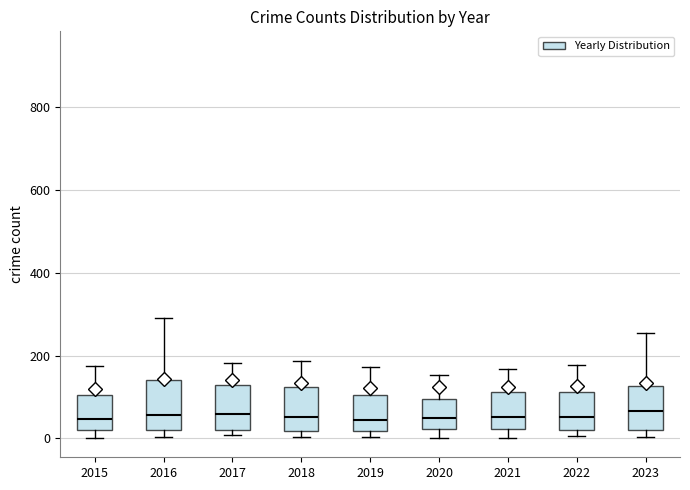

Reading left to right, transcribe this box plot: for each box, give where its median line is, the range the box spans, and where its two whiskers end, as read against the y-axis. The values are not printed on the chart, so give them approximately, as read against the axis.

2015: median 40, box 20 to 100, whiskers 0 to 180
2016: median 60, box 20 to 140, whiskers 0 to 300
2017: median 60, box 20 to 120, whiskers 0 to 180
2018: median 60, box 20 to 120, whiskers 0 to 180
2019: median 40, box 20 to 100, whiskers 0 to 180
2020: median 40, box 20 to 100, whiskers 0 to 160
2021: median 60, box 20 to 120, whiskers 0 to 160
2022: median 60, box 20 to 120, whiskers 0 to 180
2023: median 60, box 20 to 120, whiskers 0 to 260